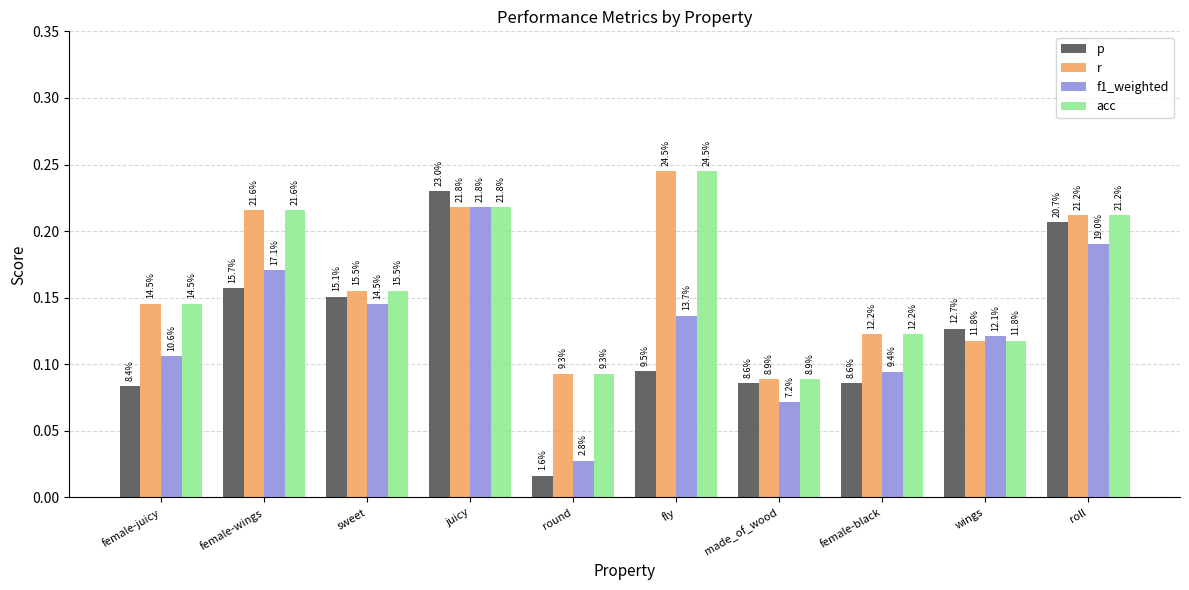

What are all the series names shown in the legend?

p, r, f1_weighted, acc